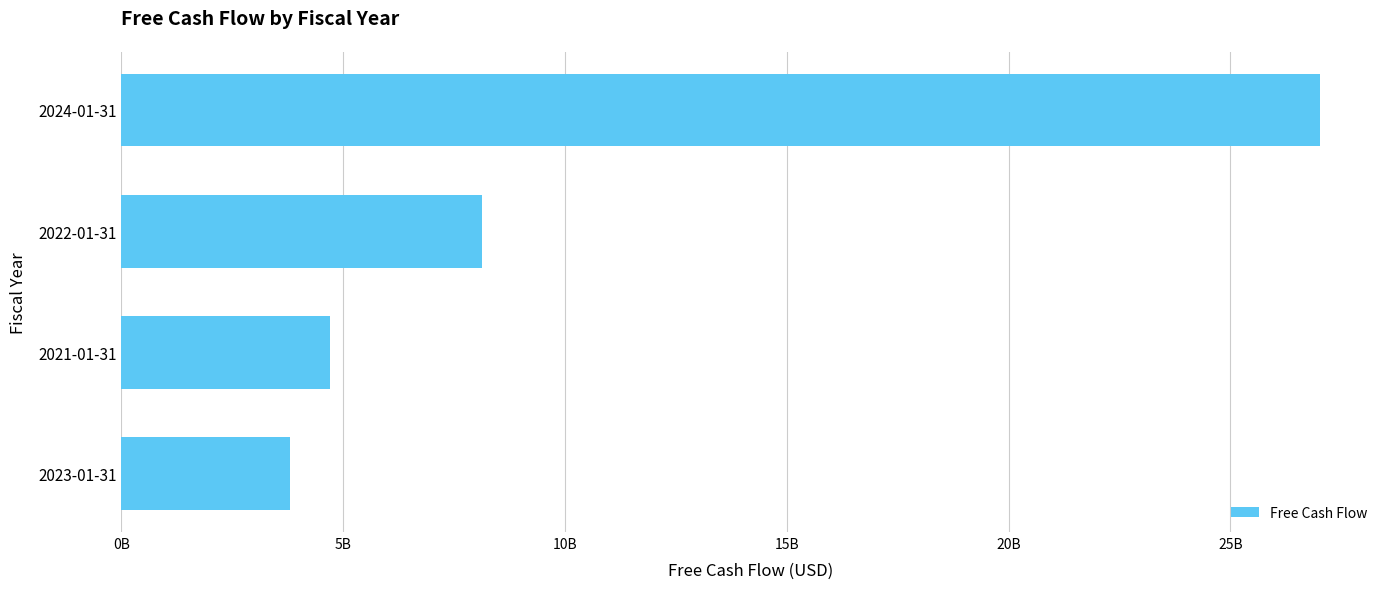

Which label corresponds to the smallest value in the chart?

2023-01-31